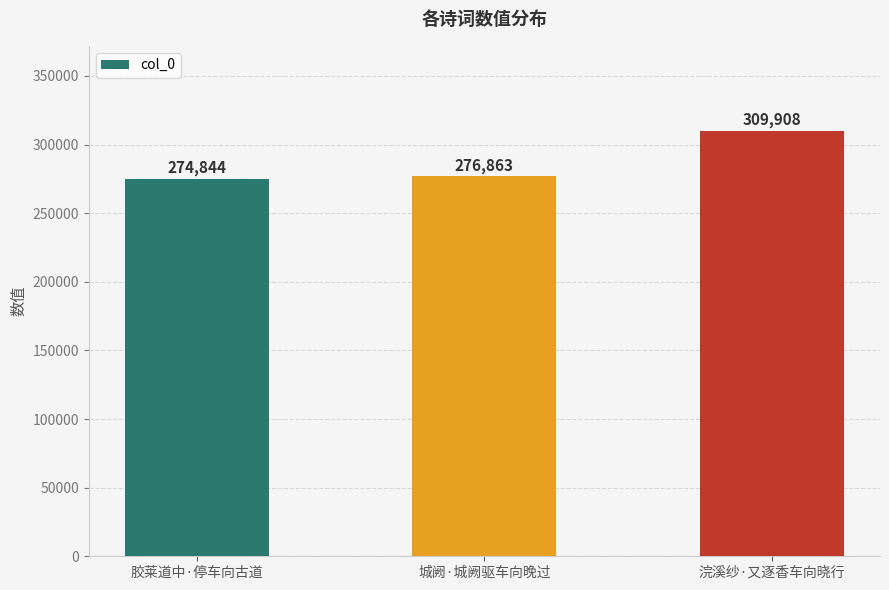

True or false: the data shows 96166 at 城阙·城阙驱车向晚过.

False